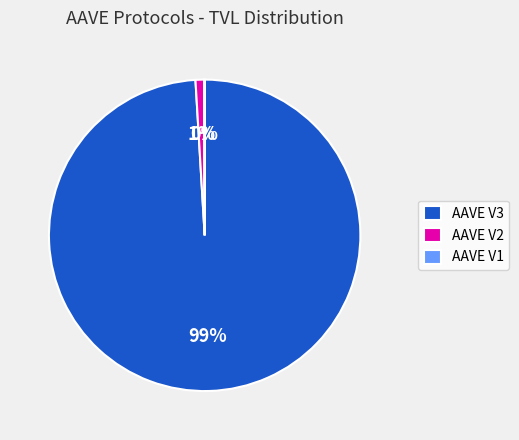

True or false: AAVE V3 accounts for 99% of the total.

True